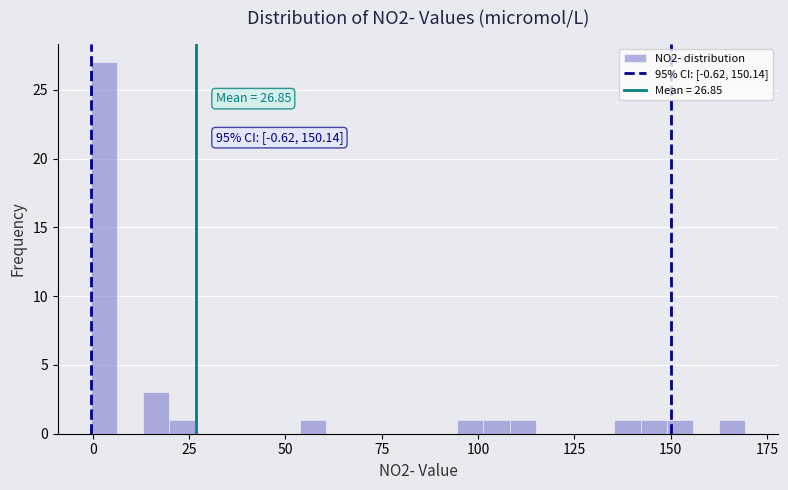

Around what value on the x-axis is the tallest bar? Give the approximate position of its centre, as read against the axis.

5